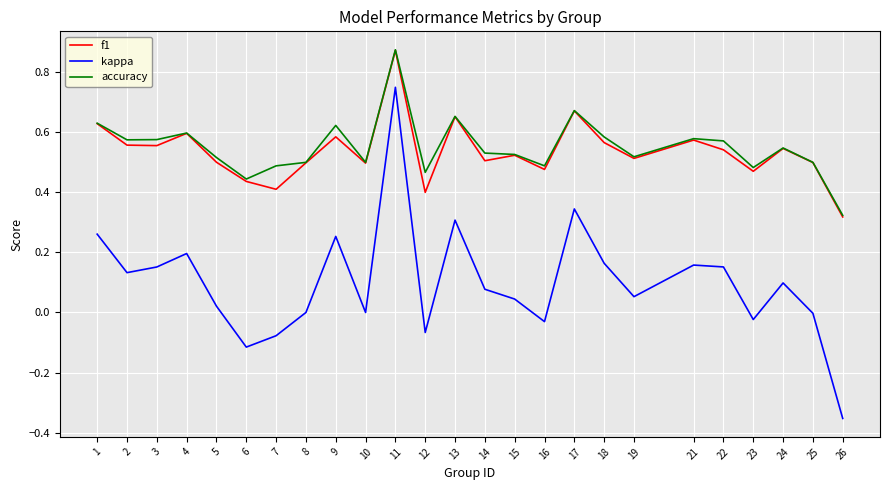

At which category does the chart reach its peak across all series?

11